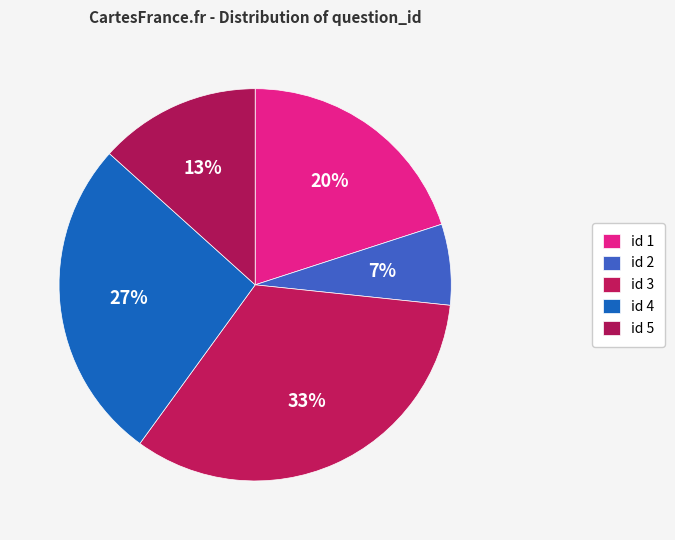

Count the number of slices in the pie.

5